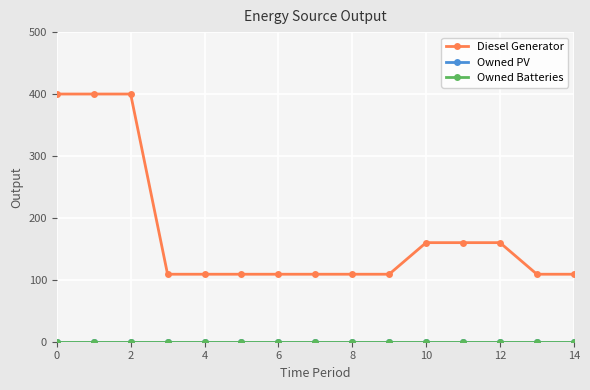

Reading left to right, transcribe all the data shown in this chart.

Diesel Generator: 400	400	400	109	109	109	109	109	109	109	160	160	160	109	109
Owned PV: 0	0	0	0	0	0	0	0	0	0	0	0	0	0	0
Owned Batteries: 0	0	0	0	0	0	0	0	0	0	0	0	0	0	0